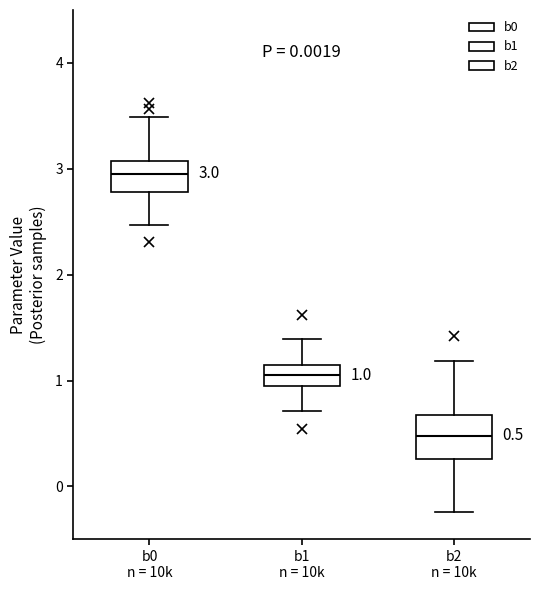

Which box has the lowest median line?

b2 n = 10k